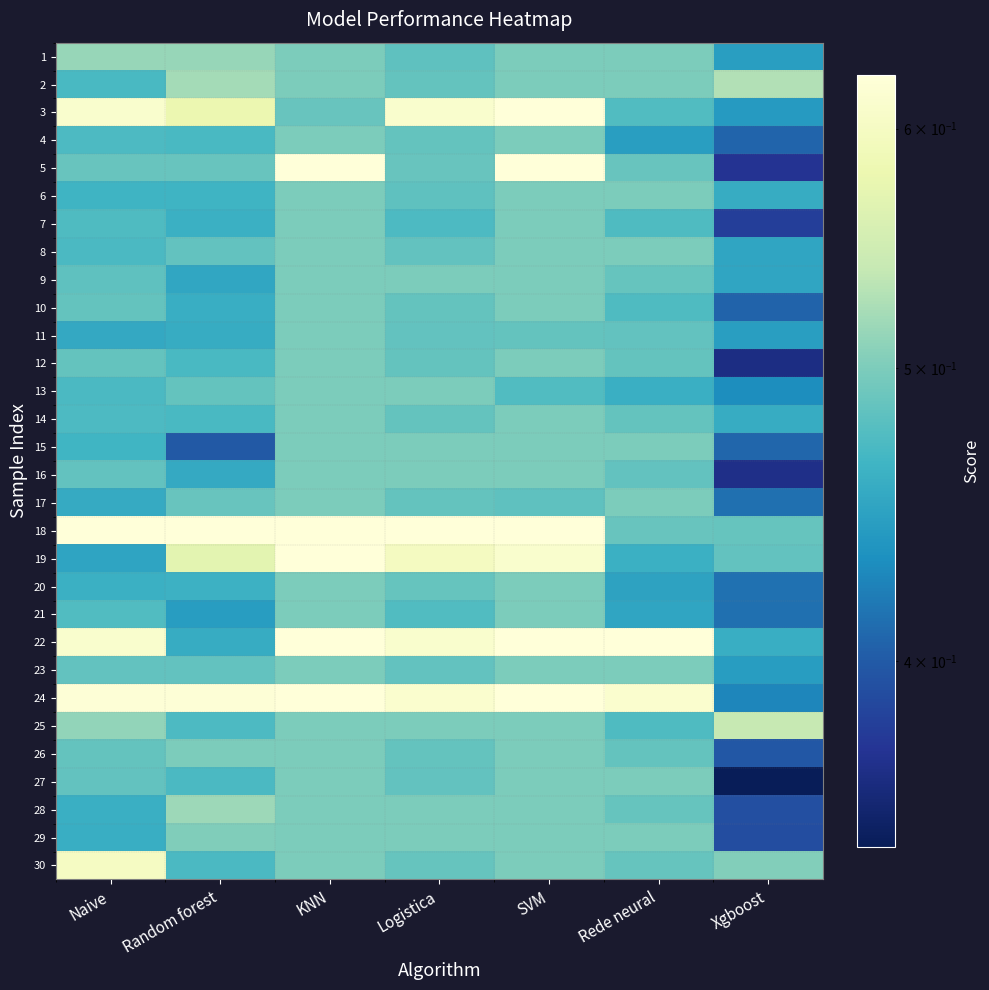

Count the number of categories in the chart.

7